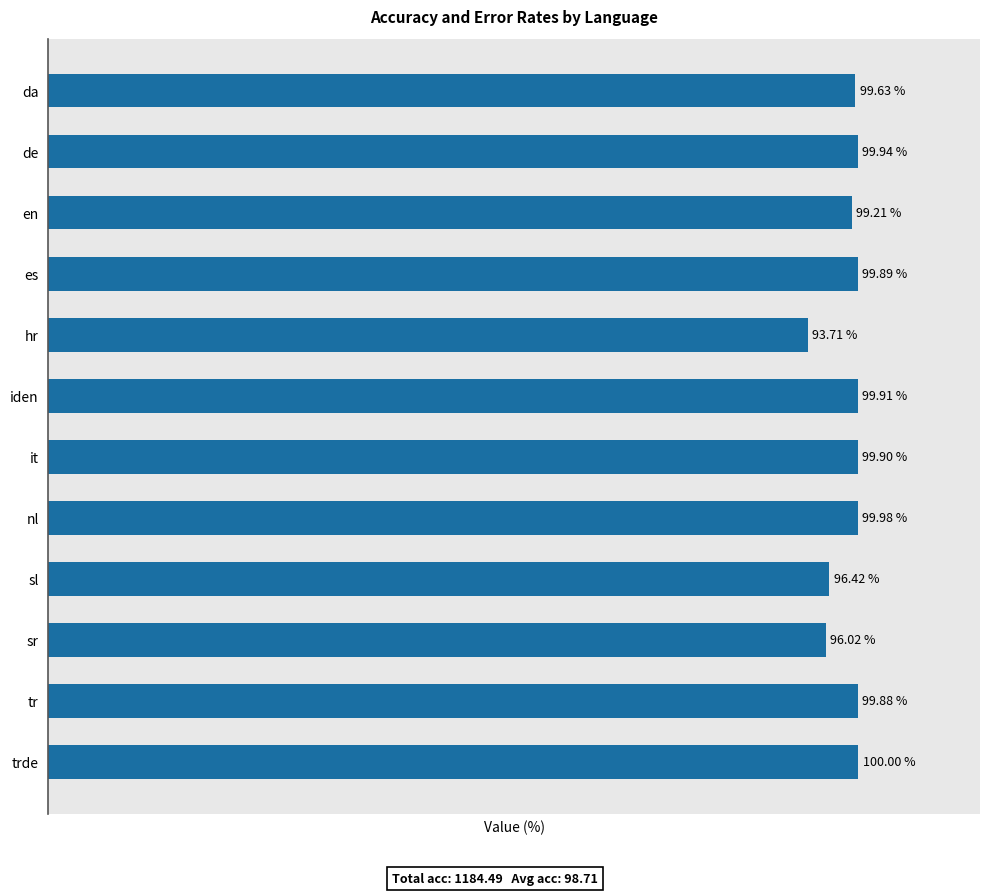

What is the value of the 3rd bar from the left?

99.2